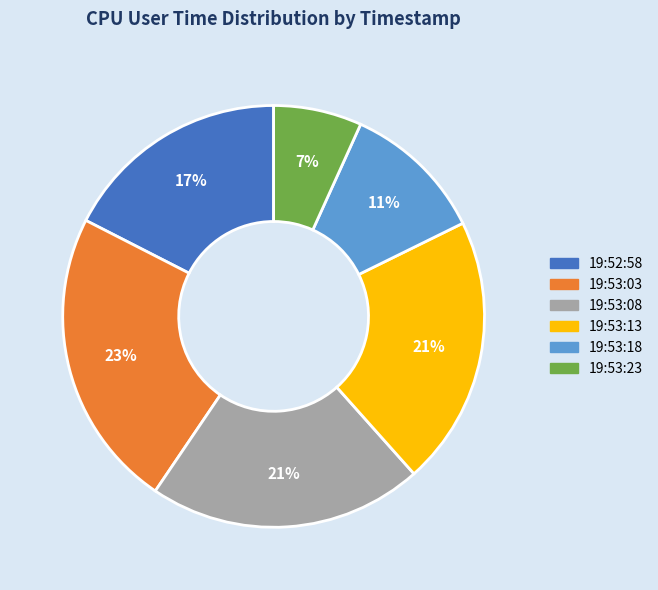

Which slice is the smallest?

19:53:23